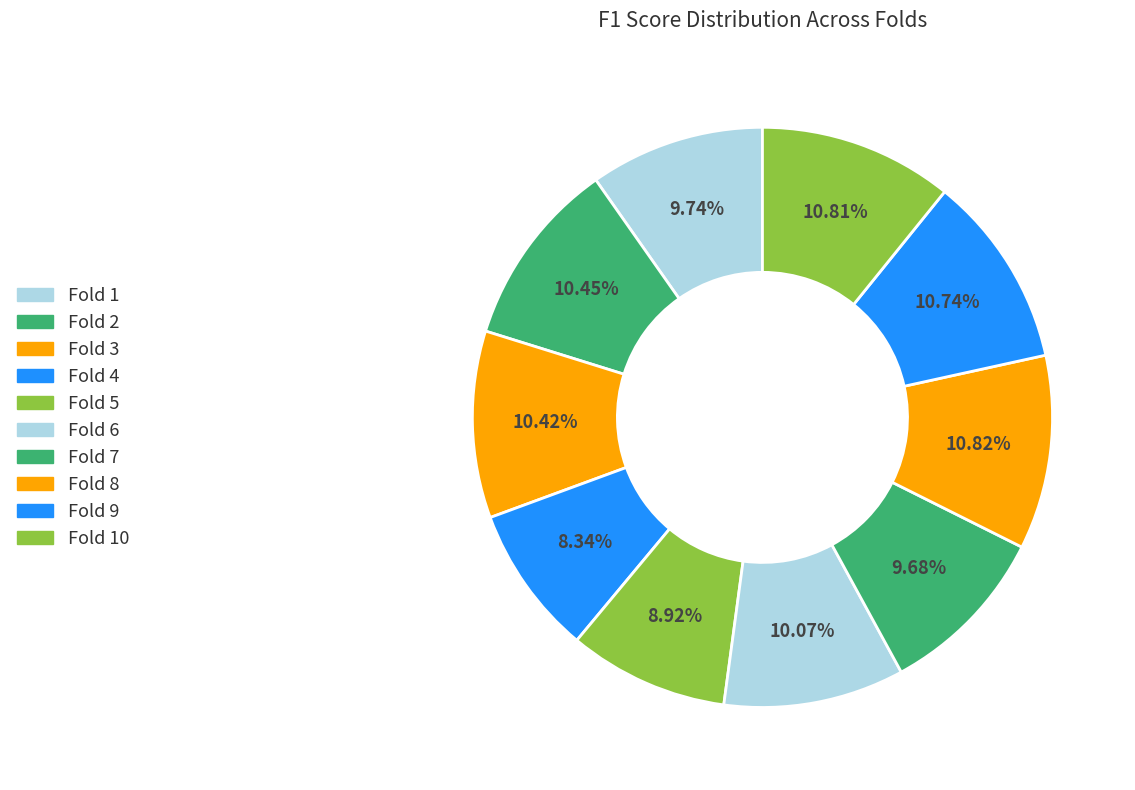

How many slices are in this pie chart?

10